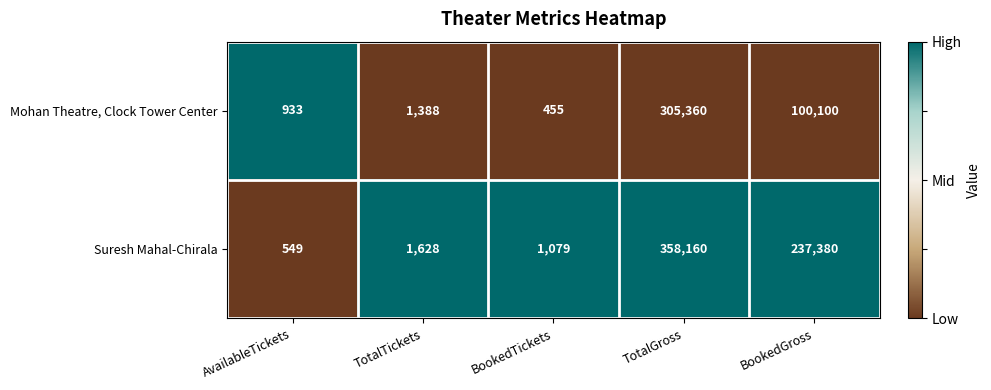

Where is Mohan Theatre, Clock Tower Center nearest to the value 152907?

BookedGross